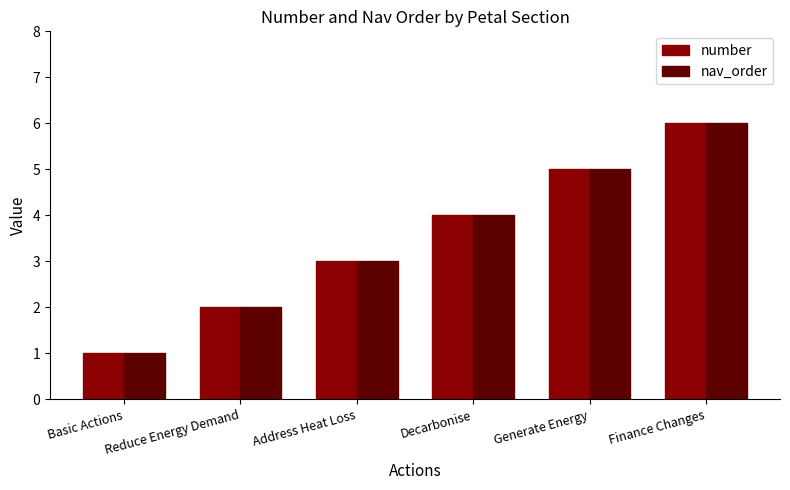

What are all the series names shown in the legend?

number, nav_order